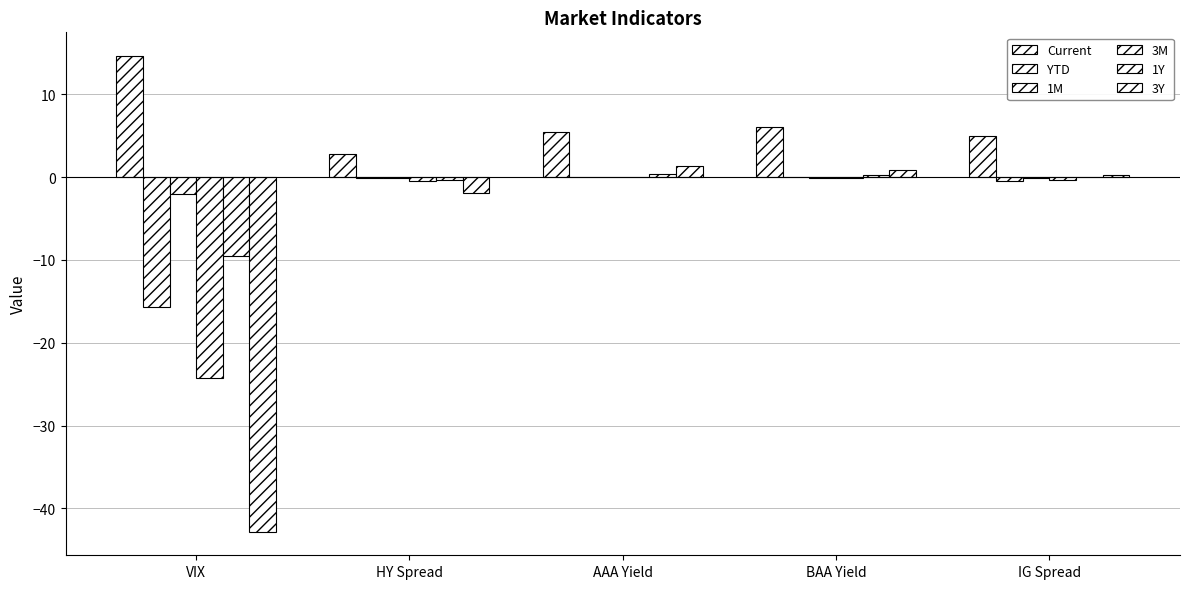

Which category has the highest value across all series?

VIX